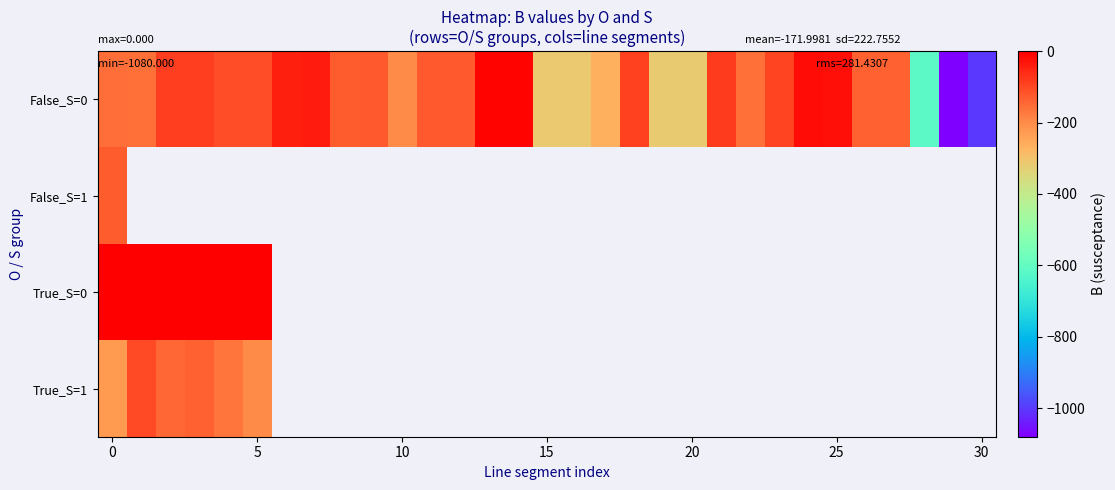

Rank the series by their maximum value, from highest to lowest.

True_S=0, False_S=0, True_S=1, False_S=1